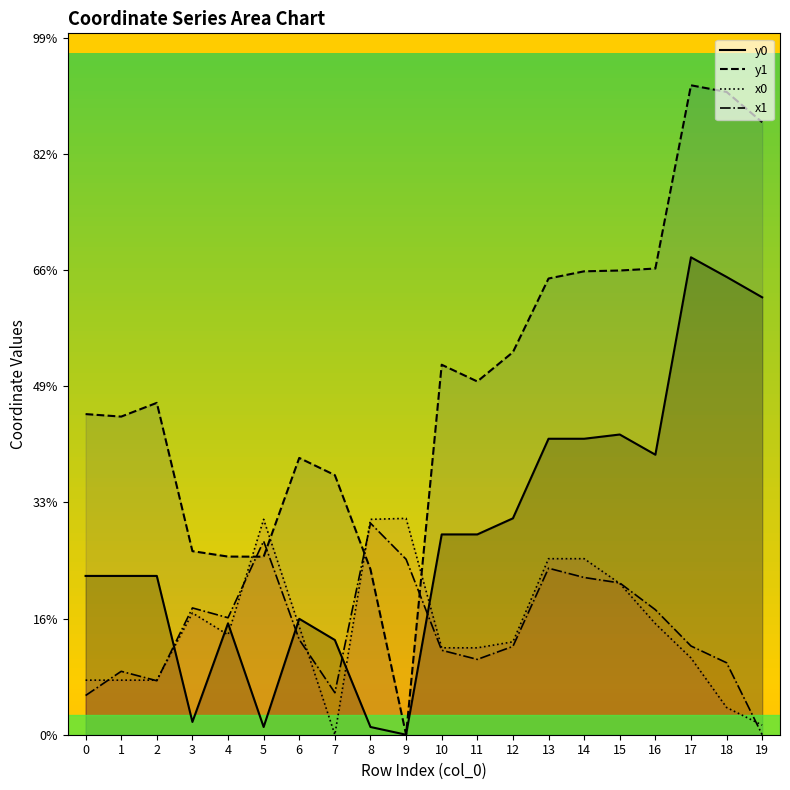

Is the value of y1 at 12 greater than the value of x0 at 0?

Yes